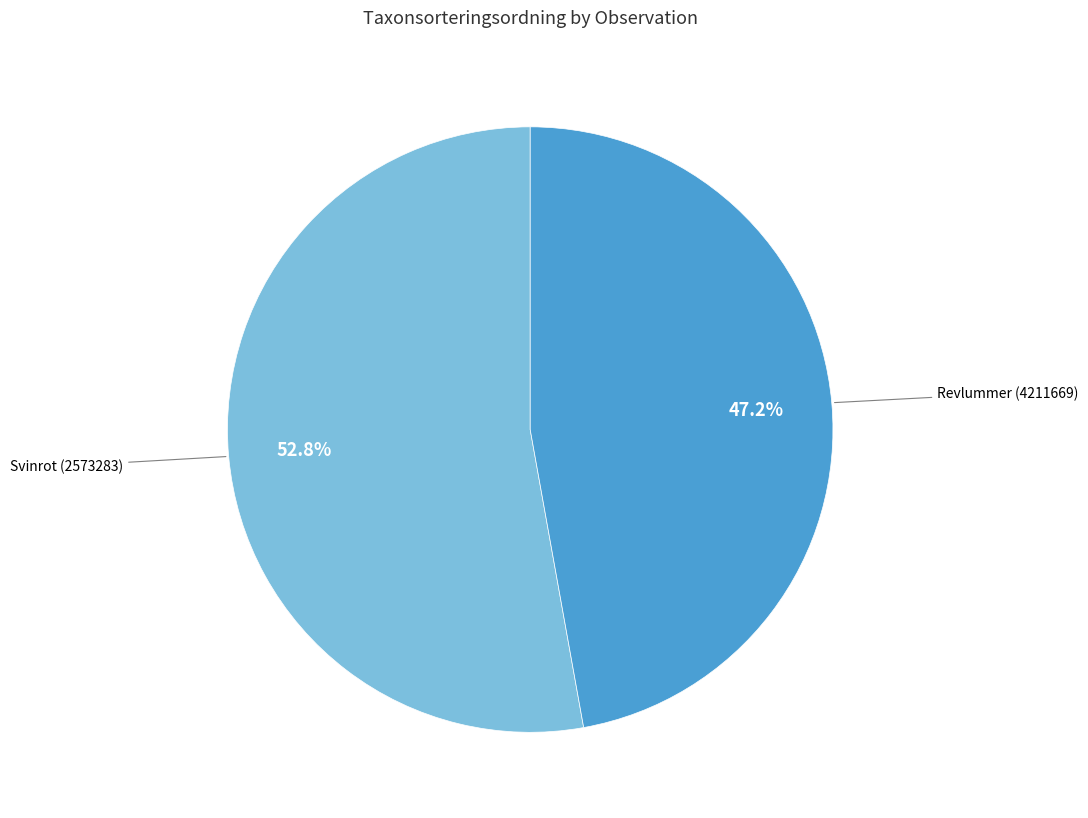

What is the ratio of the value at Svinrot (2573283) to the value at Revlummer (4211669)?

1.1